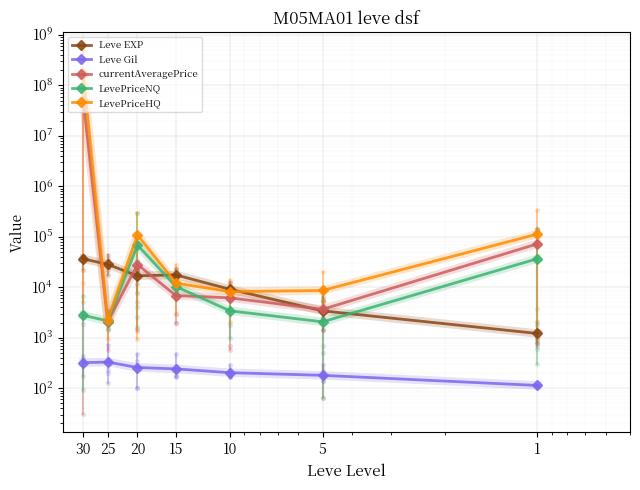

Is the value of currentAveragePrice at 30 greater than the value of LevePriceNQ at 20?

Yes